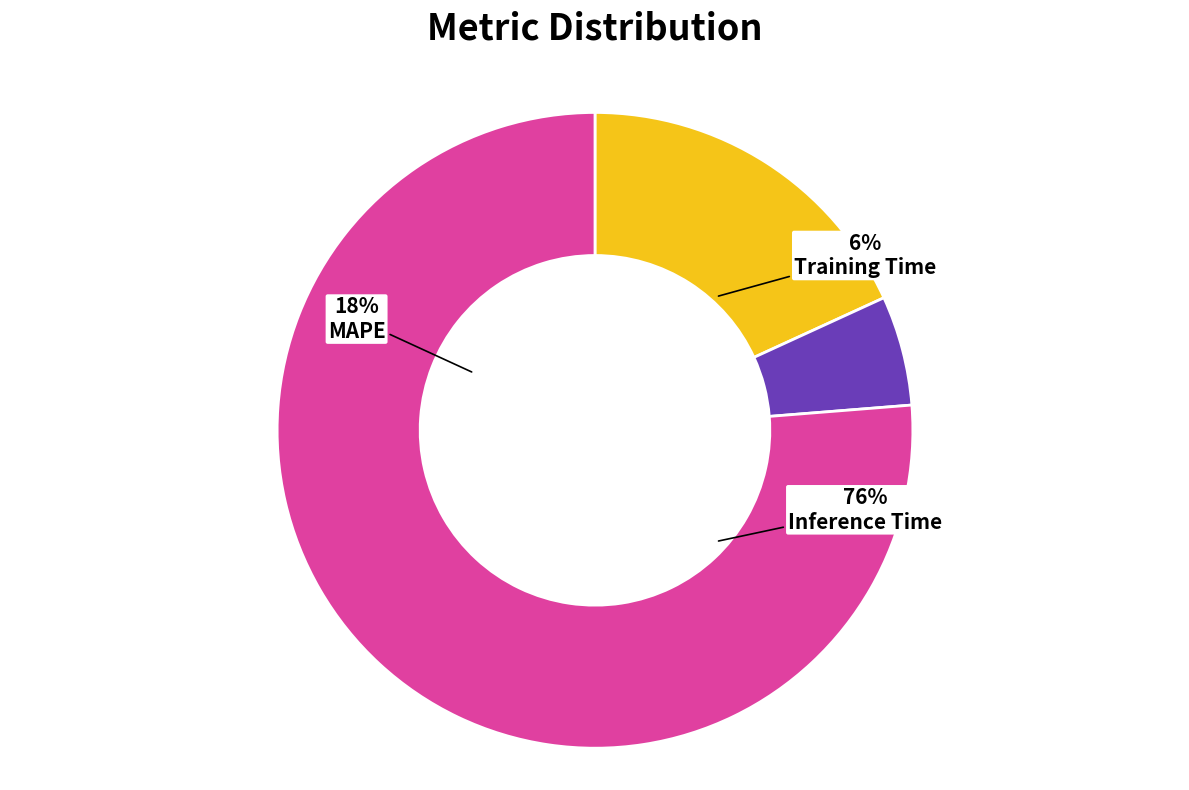

Which category has the smallest portion of the pie?

Training Time